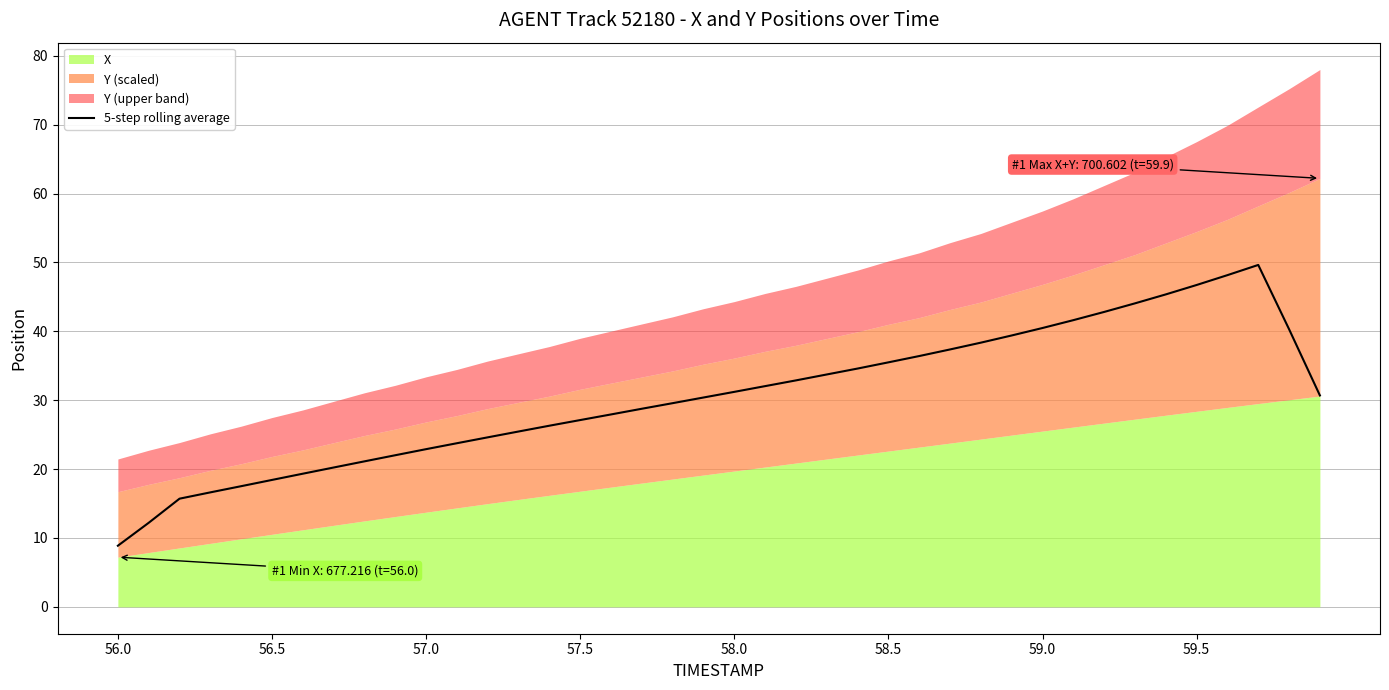

What is the highest value of the 5-step rolling average series?

49.6